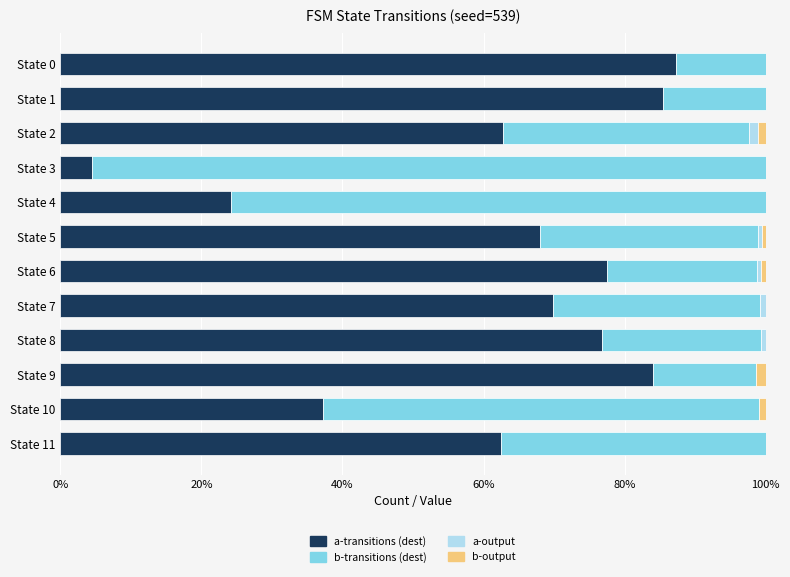

What is the total value across all series at State 11?

100.0